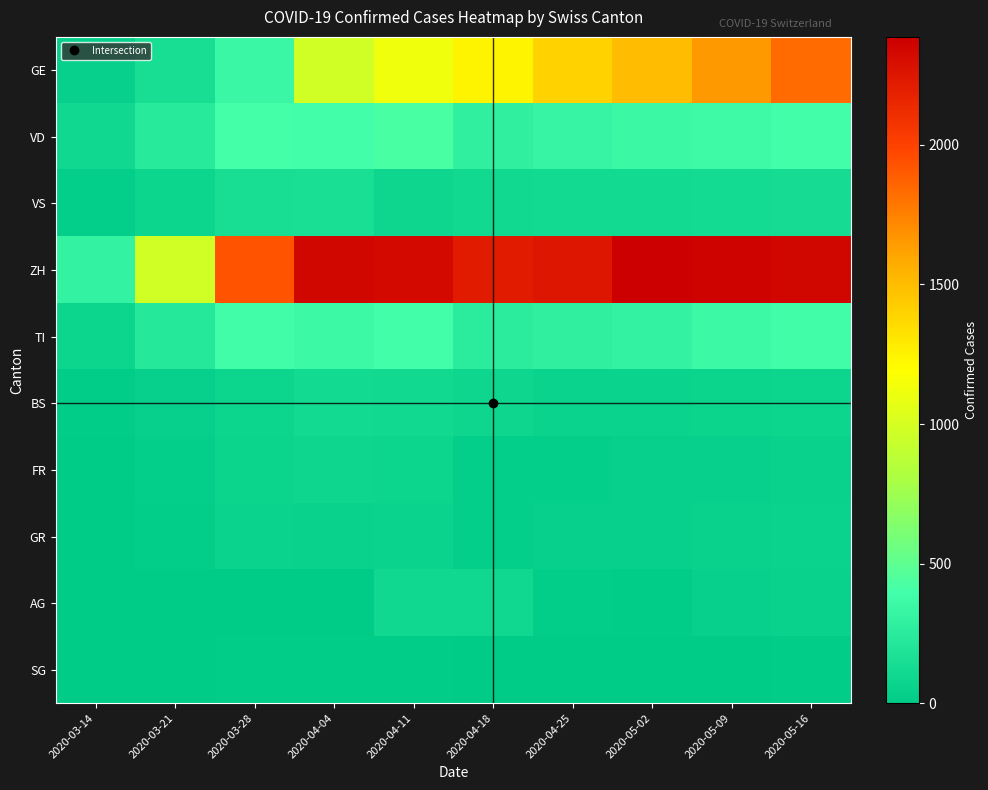

Which series changed the most between 2020-04-04 and 2020-05-16?

GE